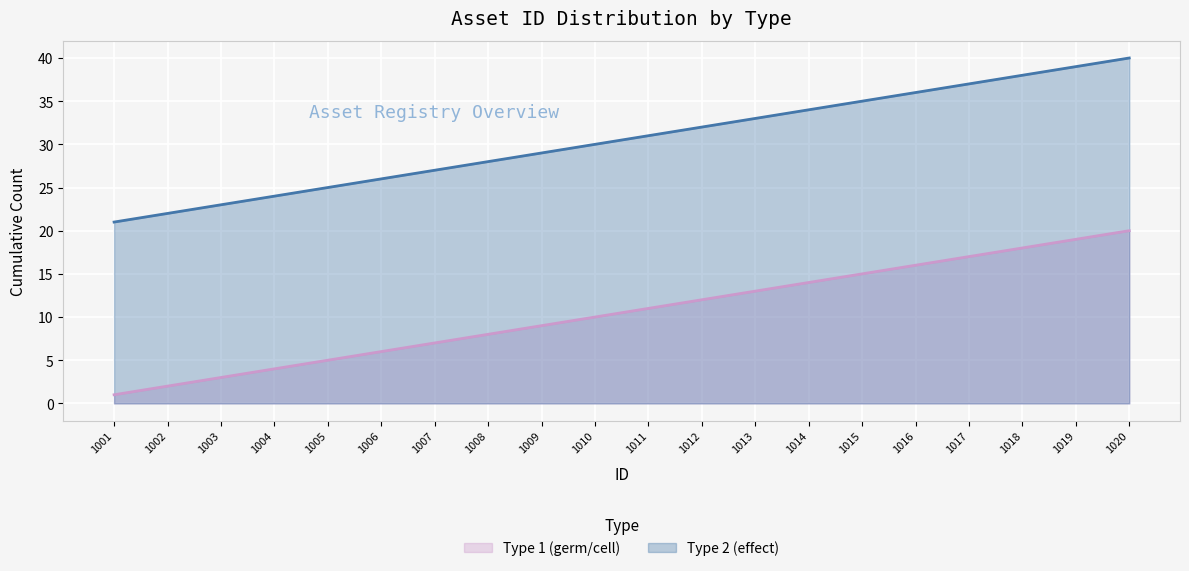

Count the number of data series in this chart.

2